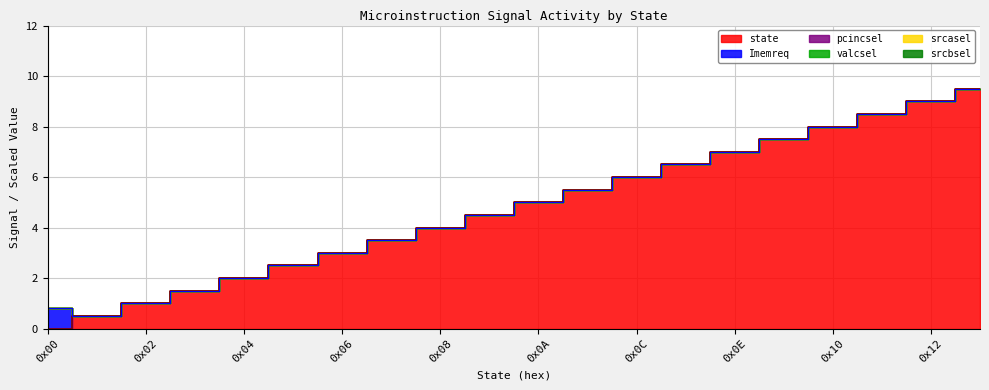

How many distinct data groups are displayed?

6